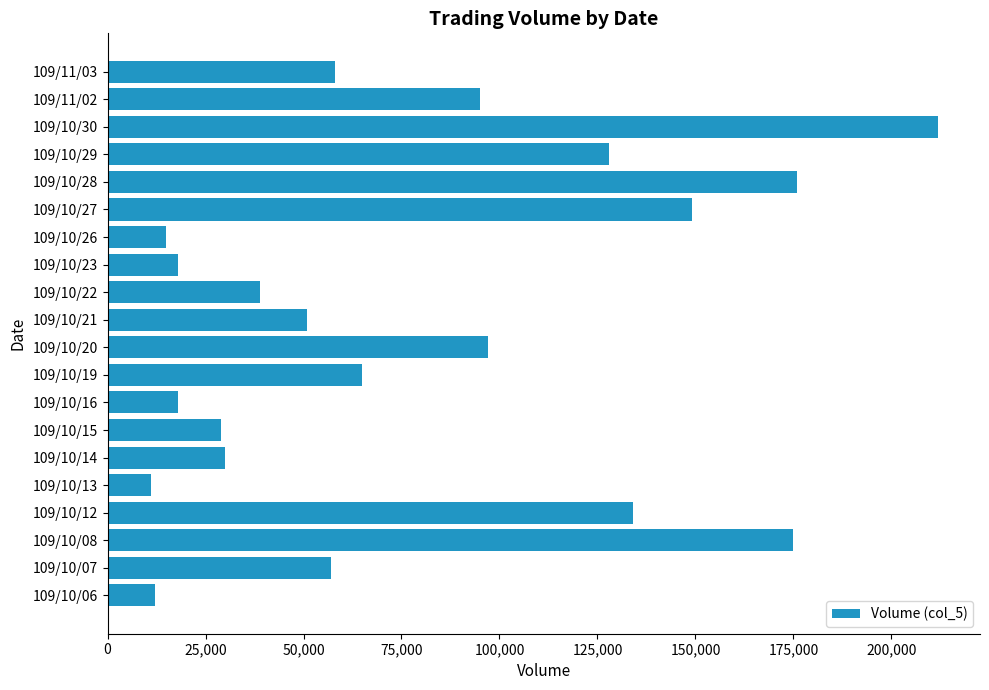

What is the sum of all values?

1569000